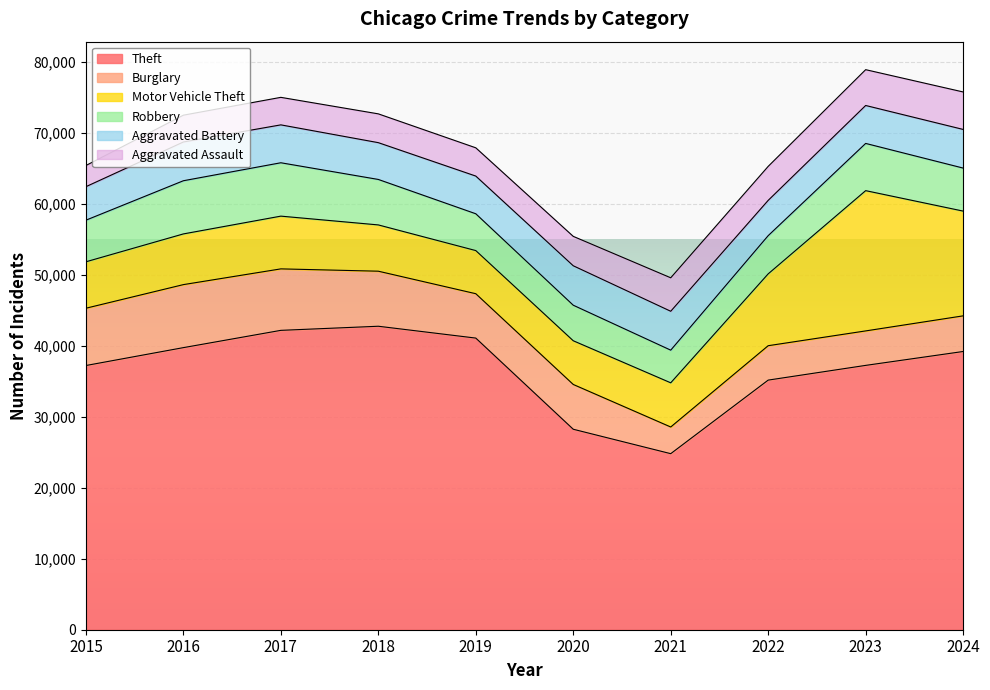

What is the value of the Theft point at the 4th from the left?

42781